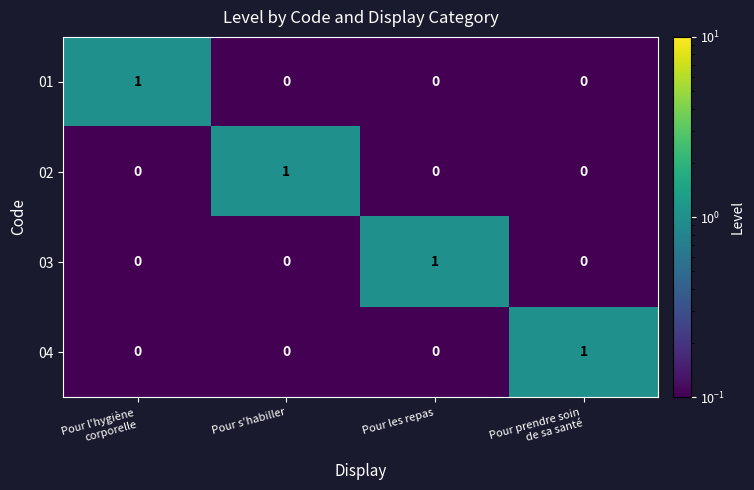

The 01 series shows 1 at Pour les repas. True or false?

False